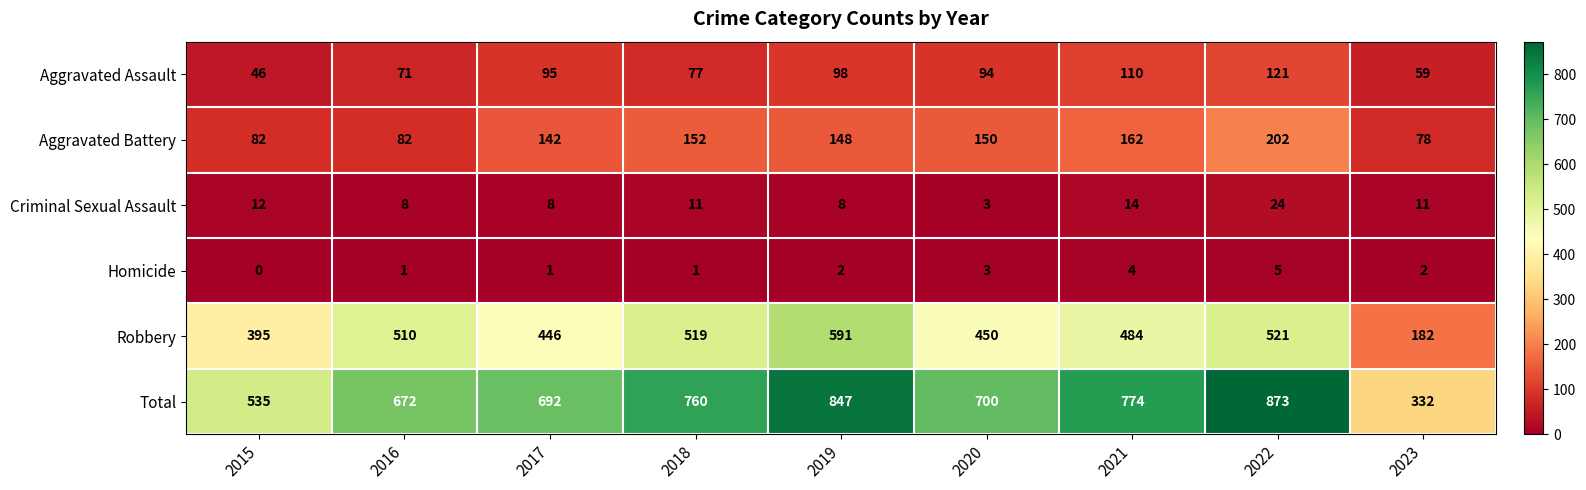

Which label corresponds to the largest value in the chart?

2022